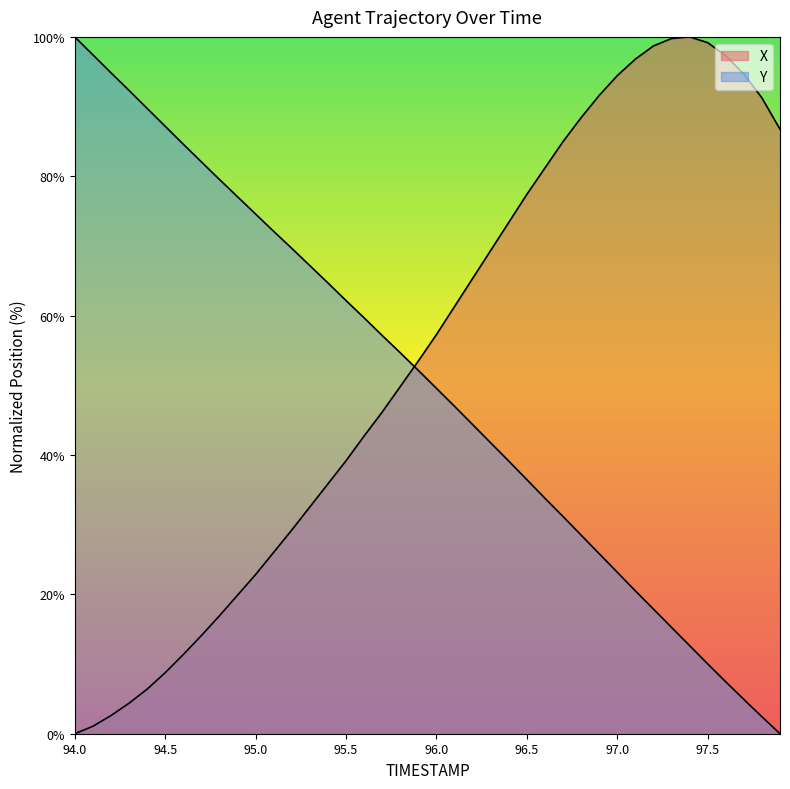

Does the chart display data point markers on the line(s)?

No